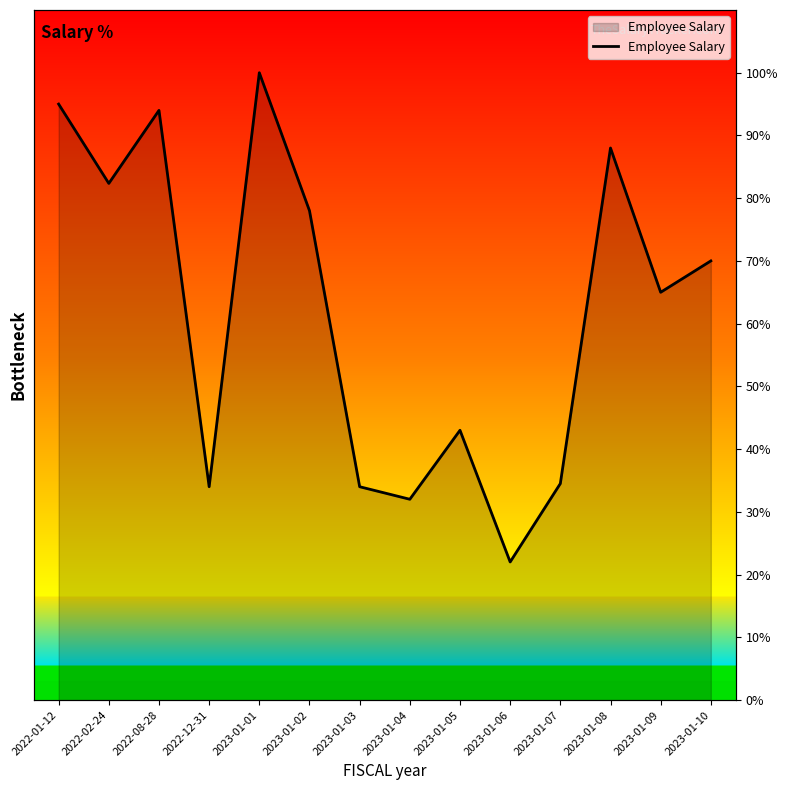

Which category has the highest value across all series?

2023-01-01